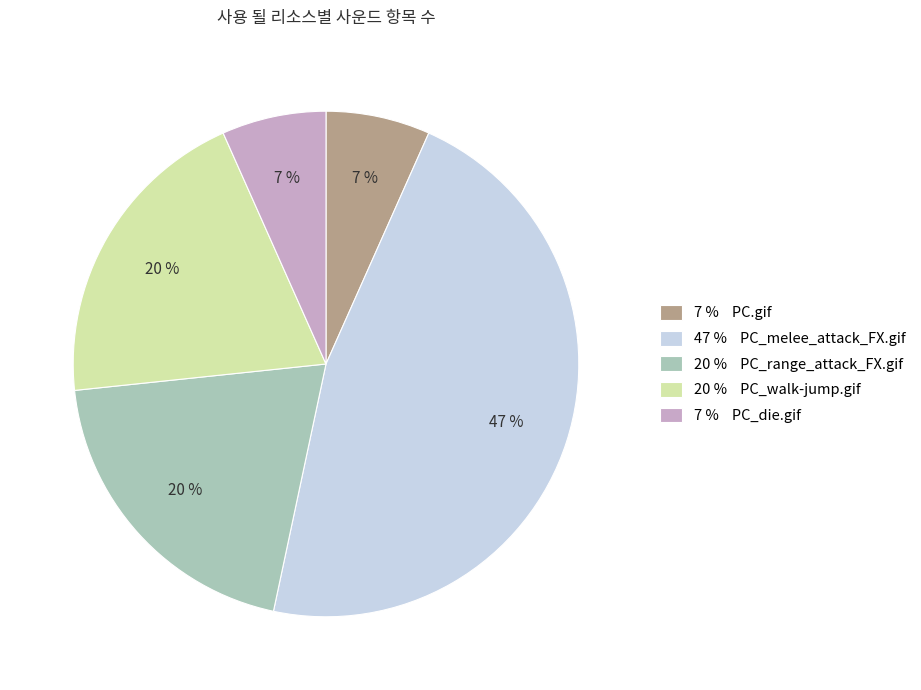

Combined, do 20 % PC_range_attack_FX.gif and 47 % PC_melee_attack_FX.gif account for over 50%?

Yes